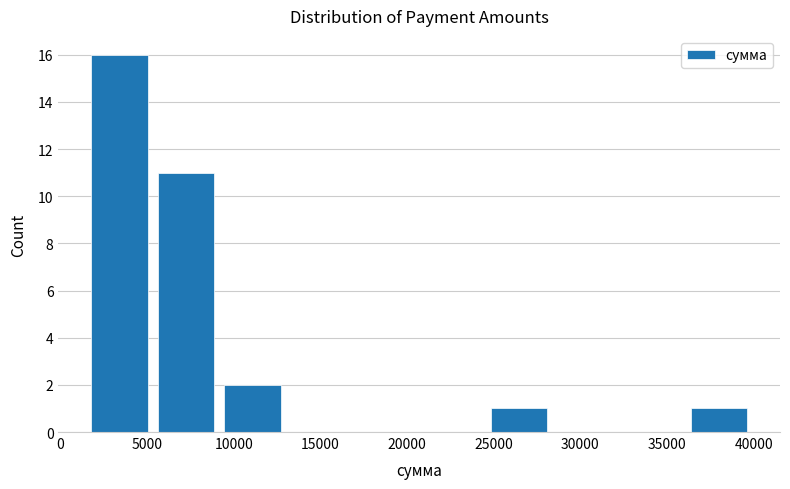

Which range on the x-axis has the tallest bar?

1500 to 5500